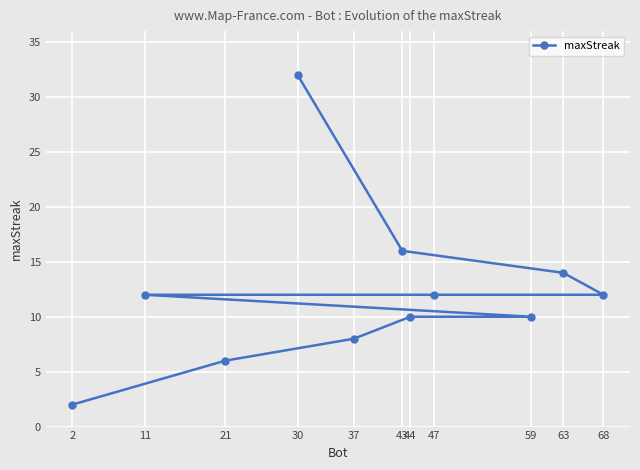

True or false: the data shows 7 at 44.

False